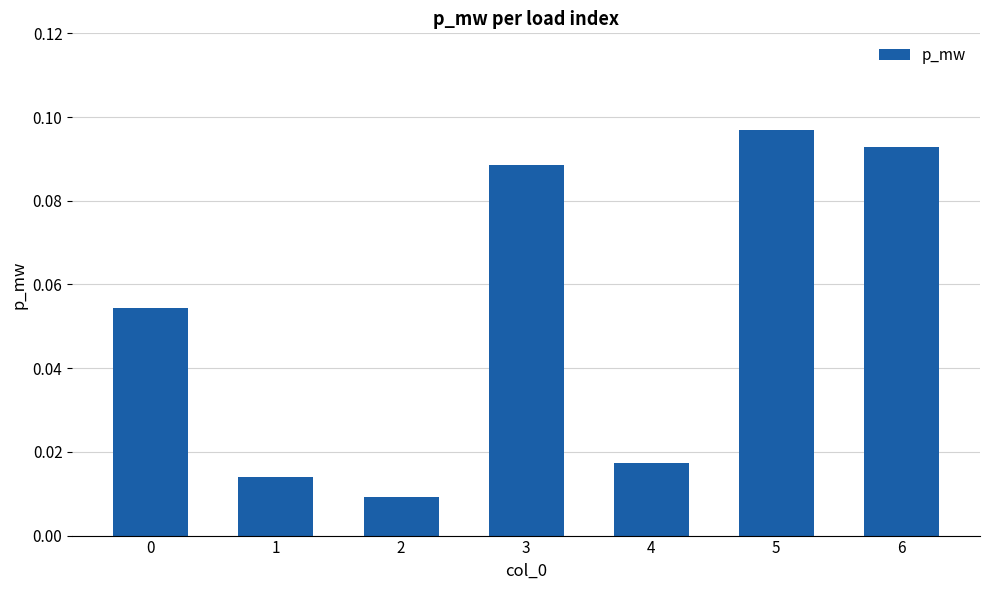

Which category has the highest value across all series?

5